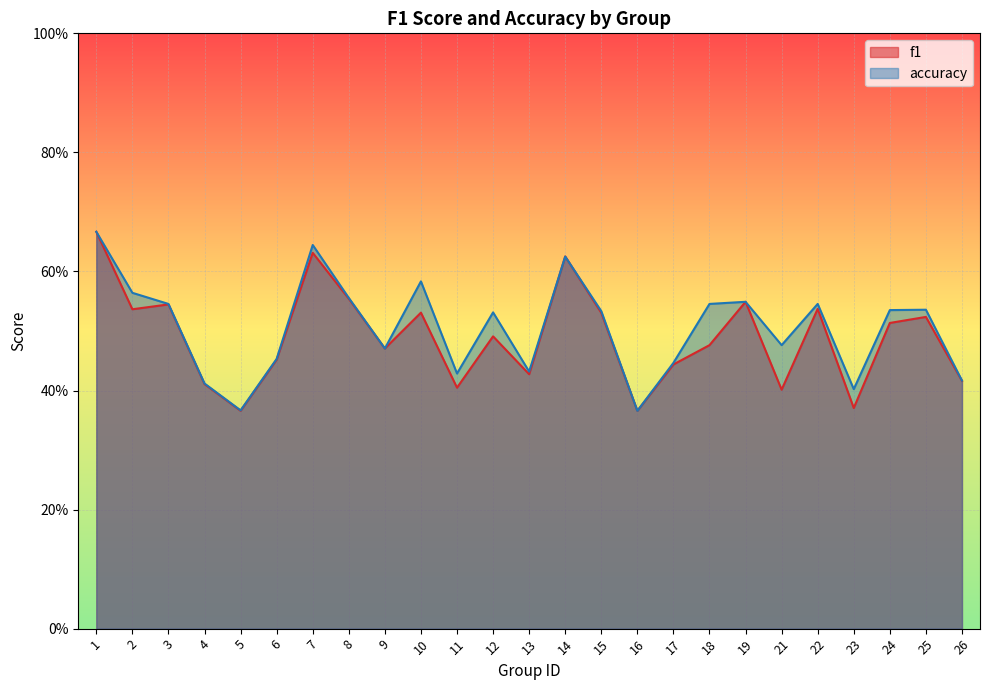

True or false: f1 and accuracy intersect in this chart.

True